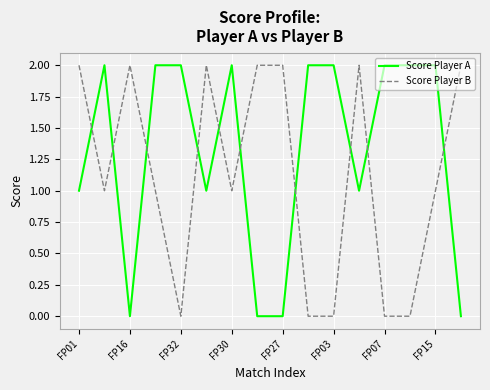

How many times do Score Player B and Score Player A cross each other?

10